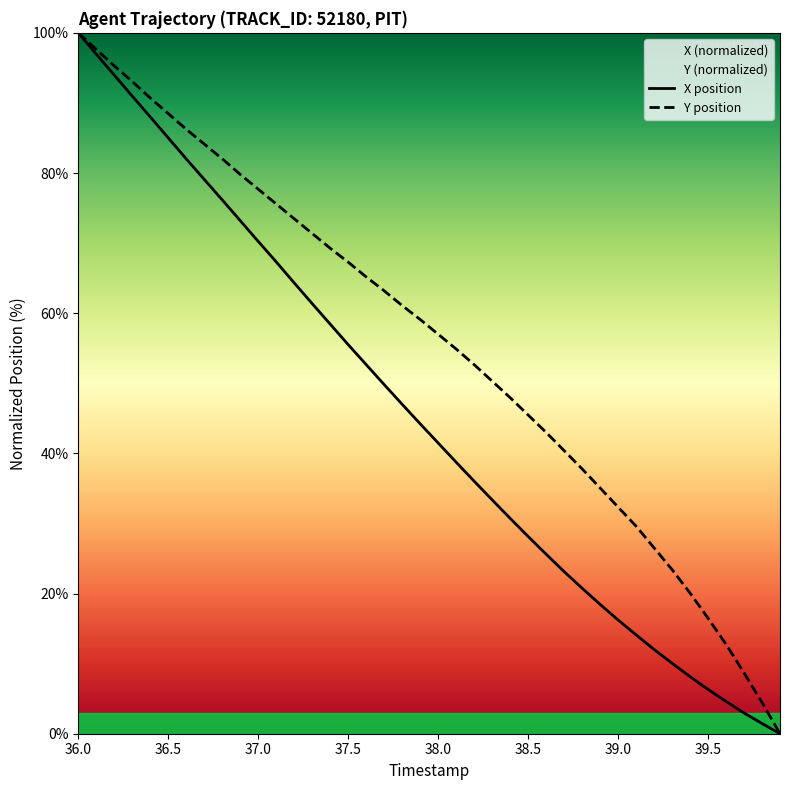

Which series has the largest total across all categories?

Y position